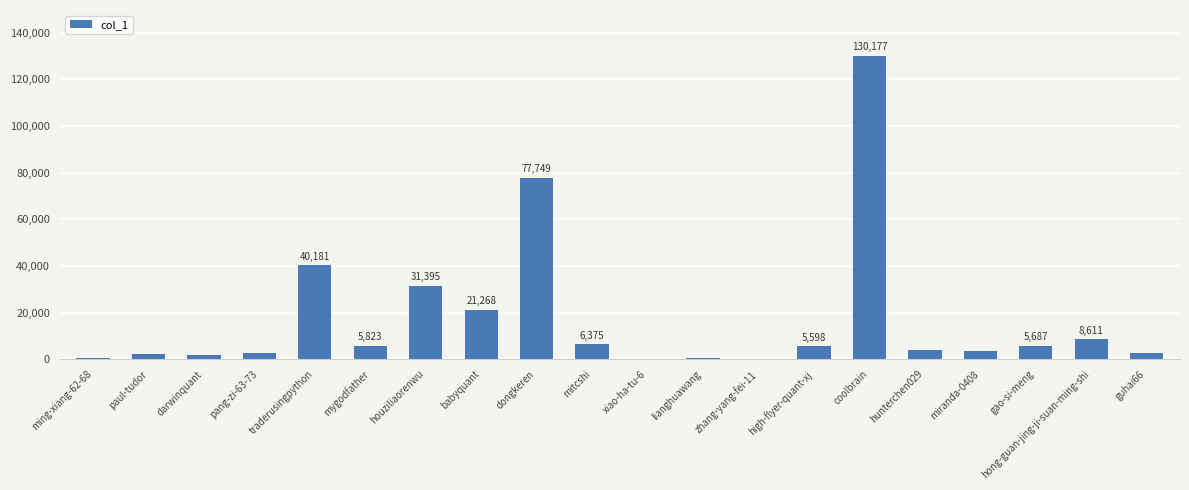

The value at gao-si-meng is 5687. True or false?

True